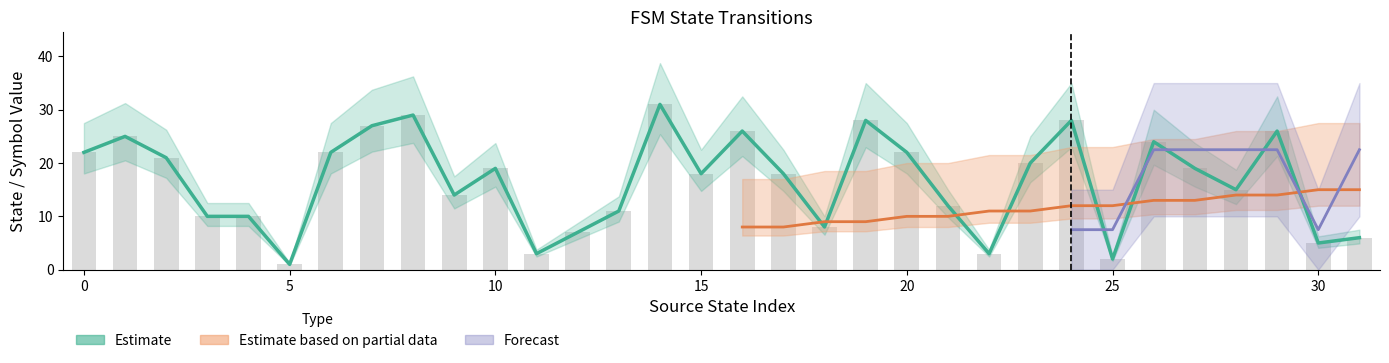

What is the average value?

17